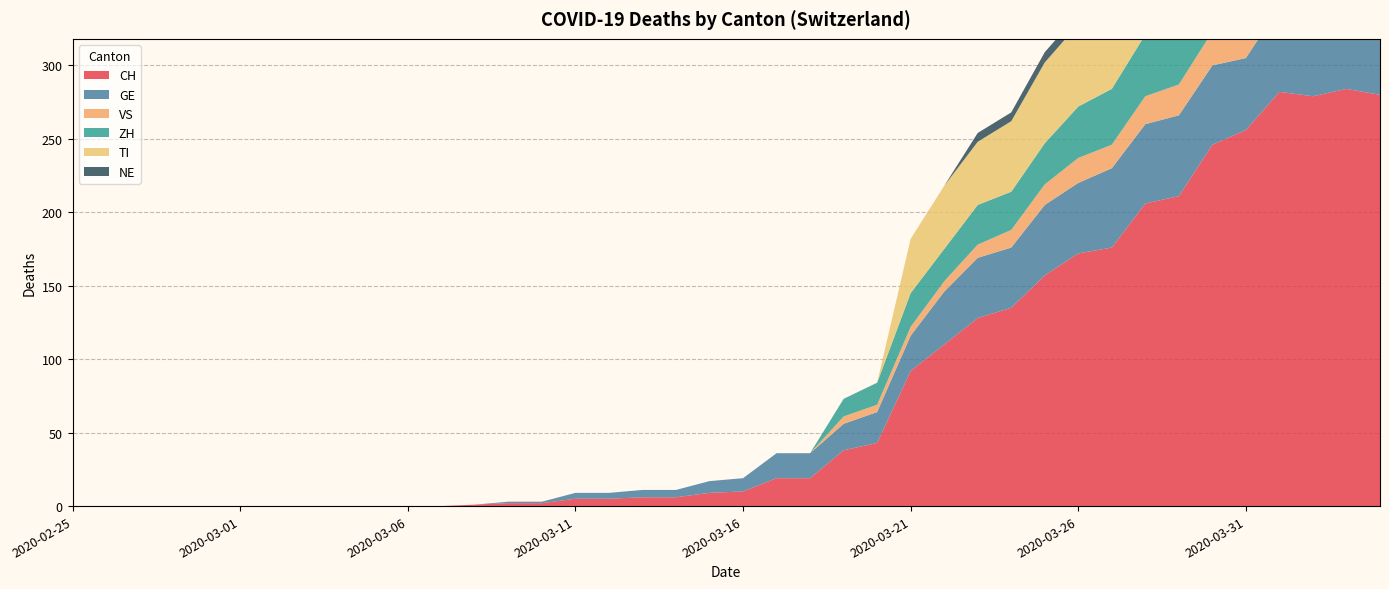

Reading left to right, transcribe all the data shown in this chart.

CH: 0	0	0	0	0	0	0	0	0	0	0	0	1	2	2	5	5	6	6	9	10	19	19	38	43	92	110	128	135	157	172	176	206	211	246	256	282	279	284	280
GE: 0	0	0	0	0	0	0	0	0	0	0	0	0	1	1	4	4	5	5	8	9	17	17	18	21	24	36	41	41	48	48	54	54	55	54	49	58	54	58	51
VS: 0	0	0	0	0	0	0	0	0	0	0	0	0	0	0	0	0	0	0	0	0	0	0	5	5	6	7	9	12	14	17	16	19	21	23	23	25	24	23	23
ZH: 0	0	0	0	0	0	0	0	0	0	0	0	0	0	0	0	0	0	0	0	0	0	0	12	15	23	22	27	26	28	35	38	42	46	46	50	54	53	57	59
TI: 0	0	0	0	0	0	0	0	0	0	0	0	0	0	0	0	0	0	0	0	0	0	0	0	0	37	43	43	48	55	56	51	60	59	61	67	72	73	67	67
NE: 0	0	0	0	0	0	0	0	0	0	0	0	0	0	0	0	0	0	0	0	0	0	0	0	0	0	0	6	6	7	7	7	8	6	6	8	8	10	9	9